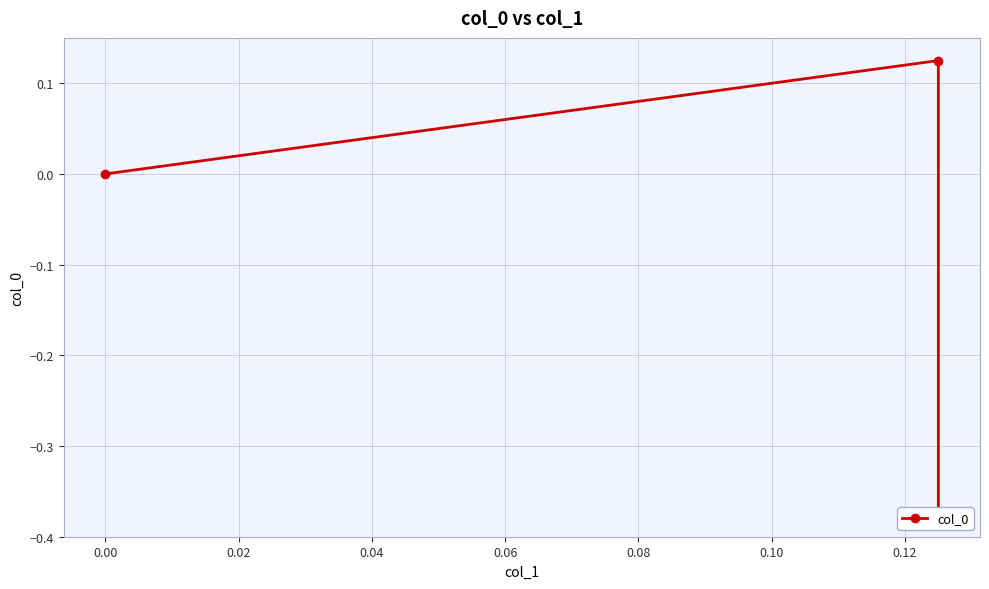

How many positive values are there?

1